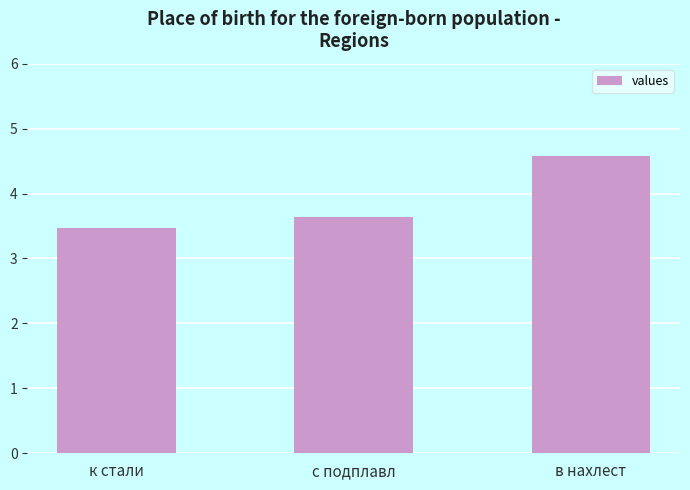

Which label corresponds to the smallest value in the chart?

к стали